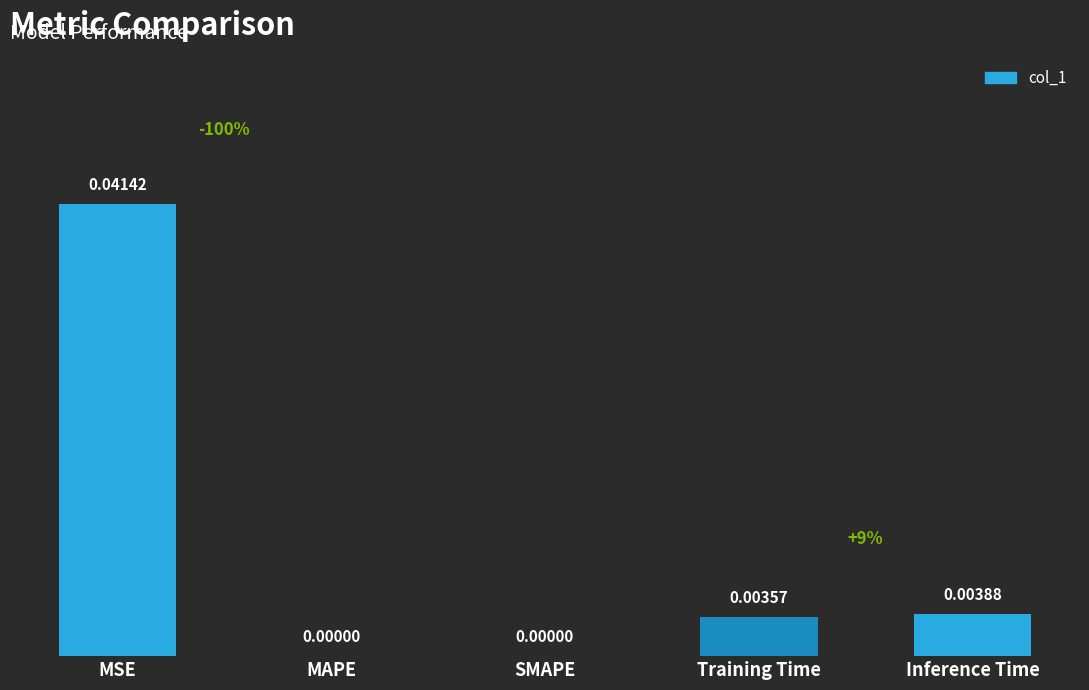

Between Training Time and Inference Time, which is larger?

Inference Time